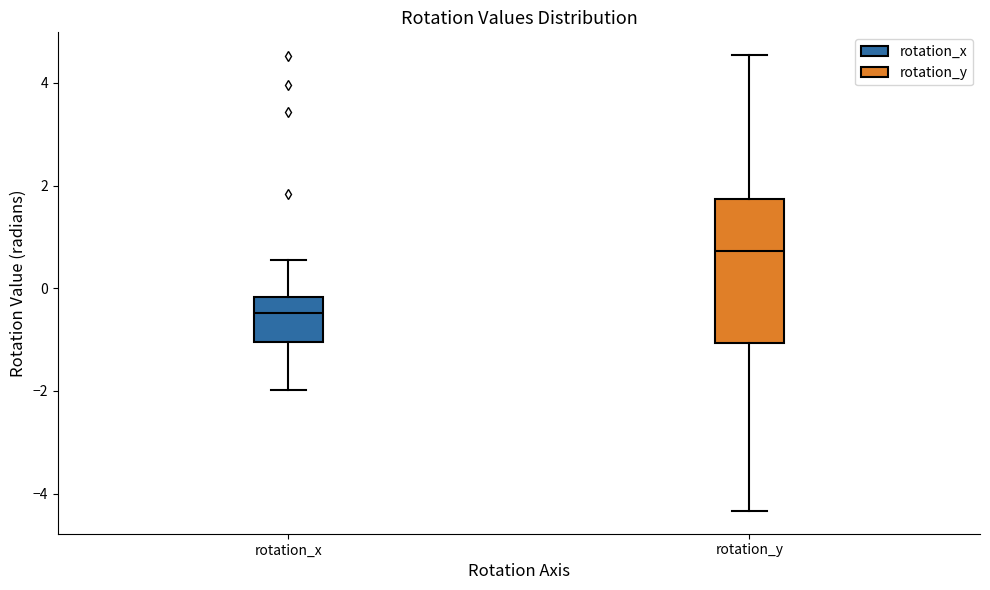

Reading left to right, read every box against the y-axis: the position of its median line, the range the box covers, and the ends of its whiskers. The values are not printed on the chart, so give them approximately, as read against the axis.

rotation_x: median -0.4, box -1.0 to -0.2, whiskers -2.0 to 0.6
rotation_y: median 0.8, box -1.0 to 1.8, whiskers -4.4 to 4.6